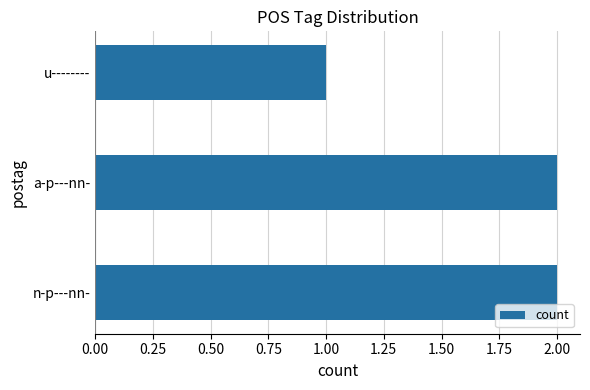

What is the difference between the maximum and minimum values?

1